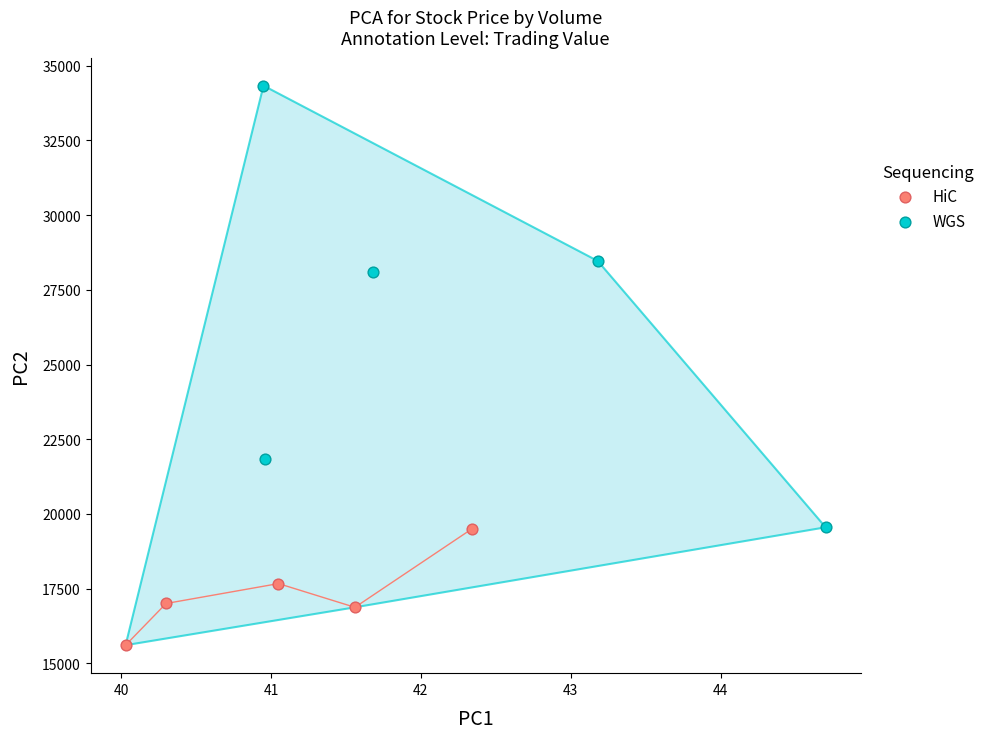

Which series contains the lowest Y value?

HiC